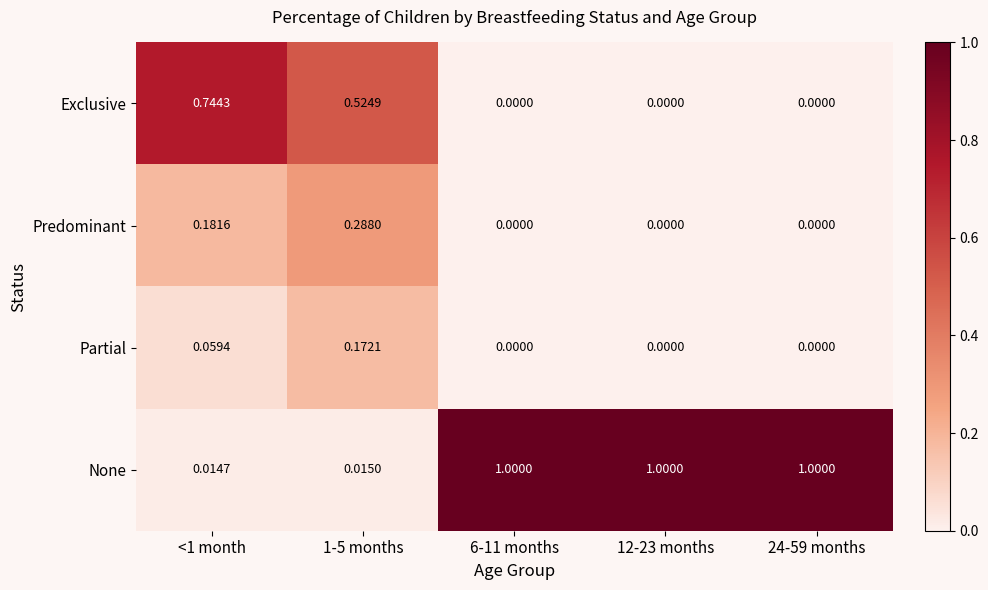

Which series has the widest spread of values?

None